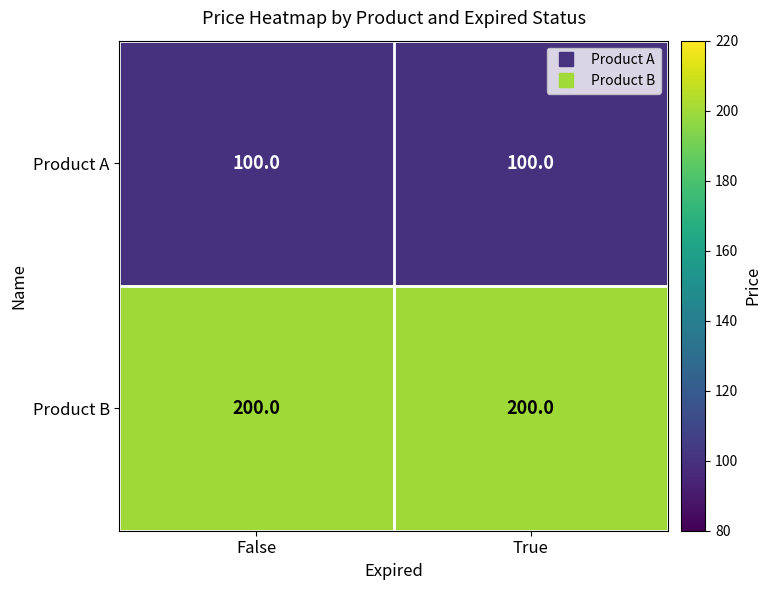

What is the minimum value shown in the chart?

100